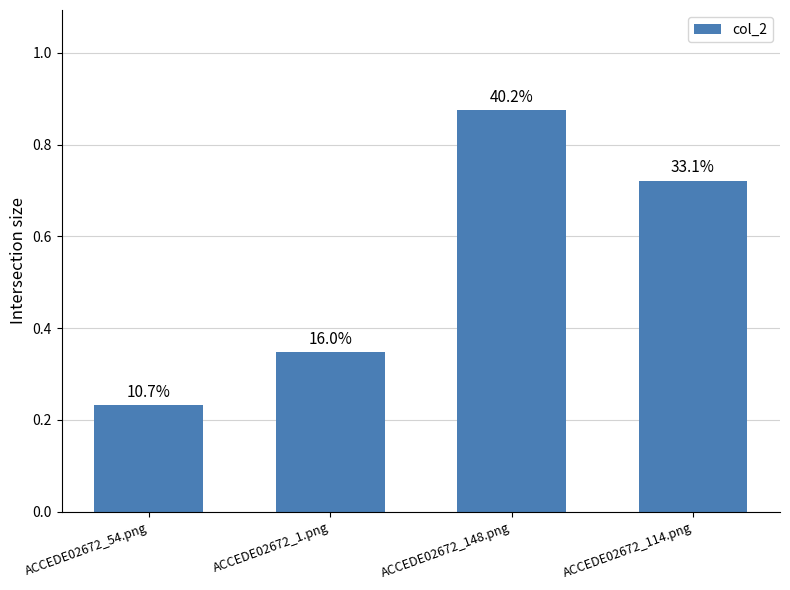

The value at ACCEDE02672_54.png is 0.4. True or false?

False